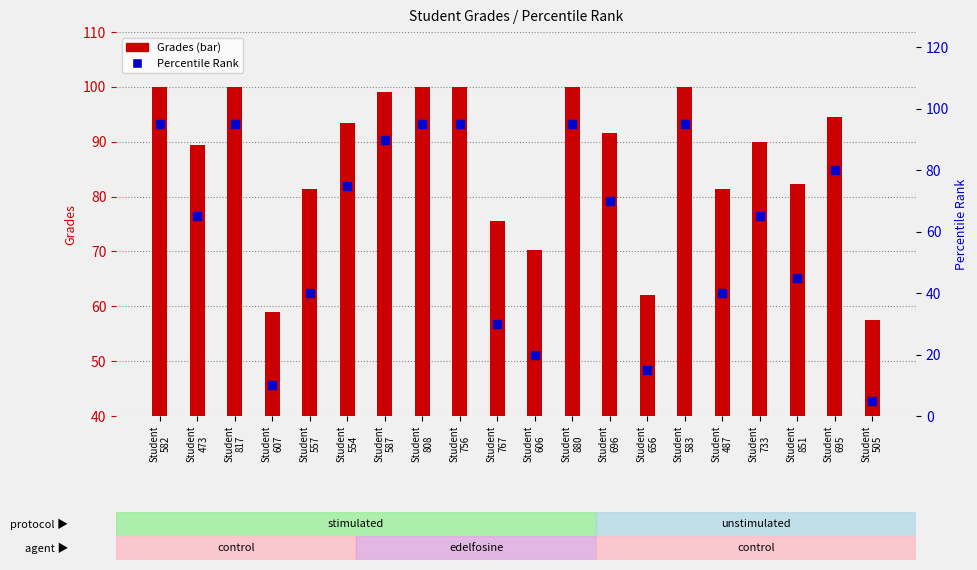

Which series has the widest spread of Y values?

Percentile Rank